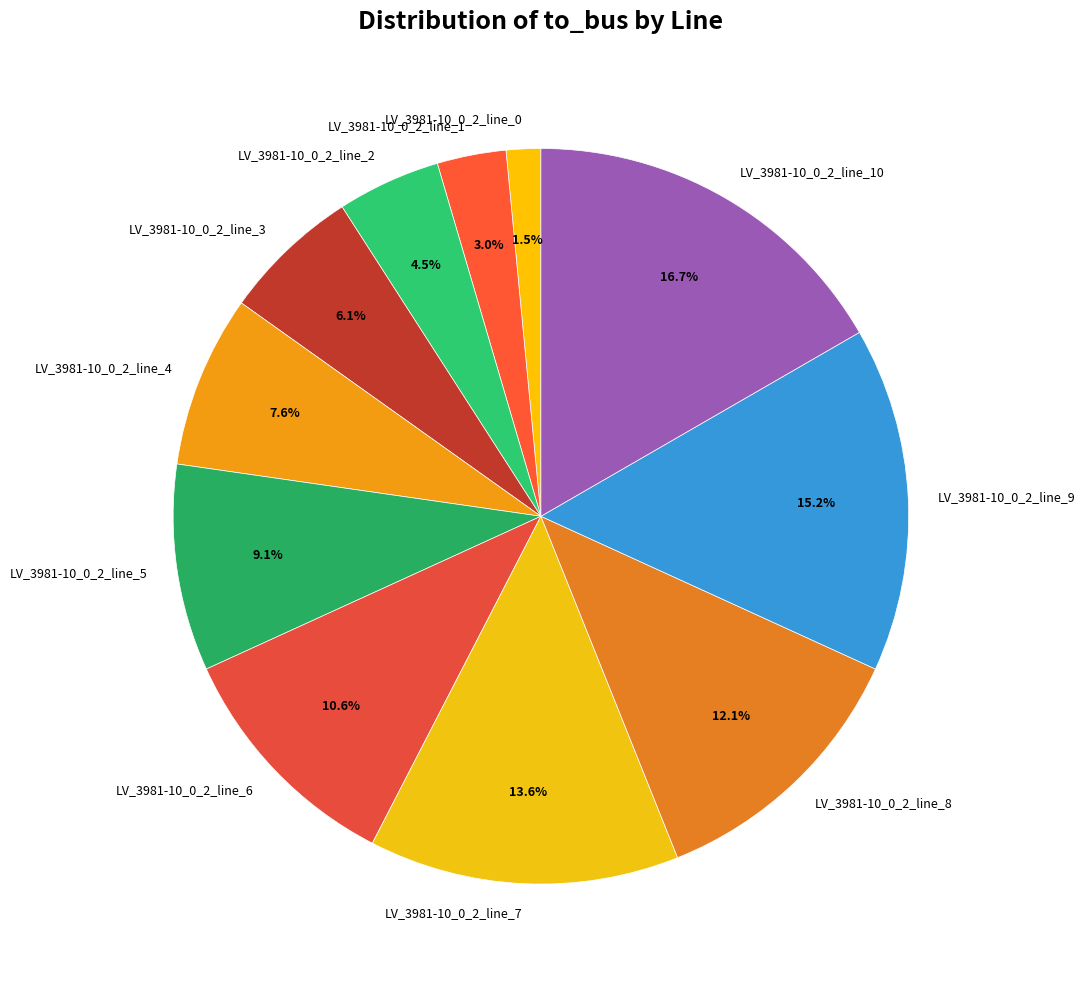

What percentage is the LV_3981-10_0_2_line_9 slice, to the nearest percent?

15%